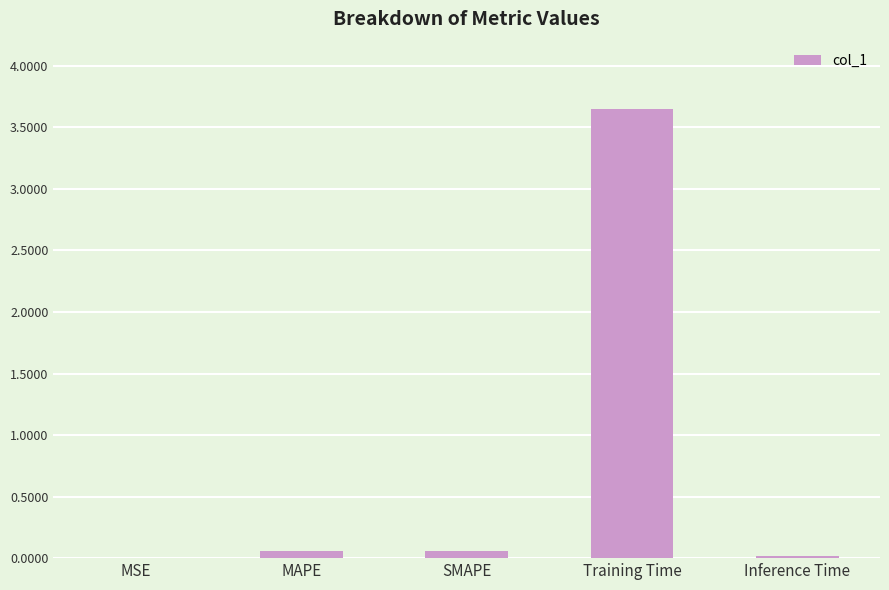

Which category has the highest value across all series?

Training Time